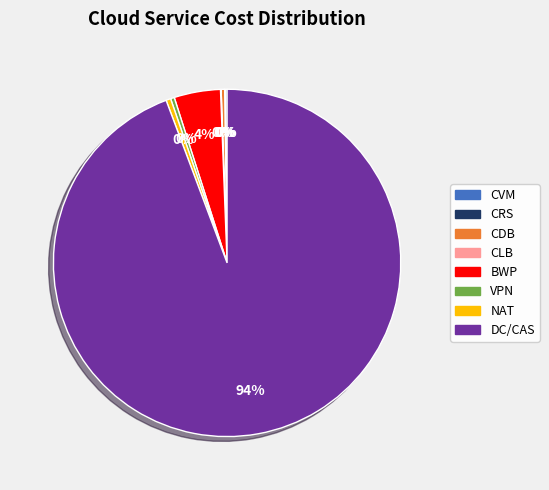

Do DC/CAS and BWP together represent more than half of the pie?

Yes